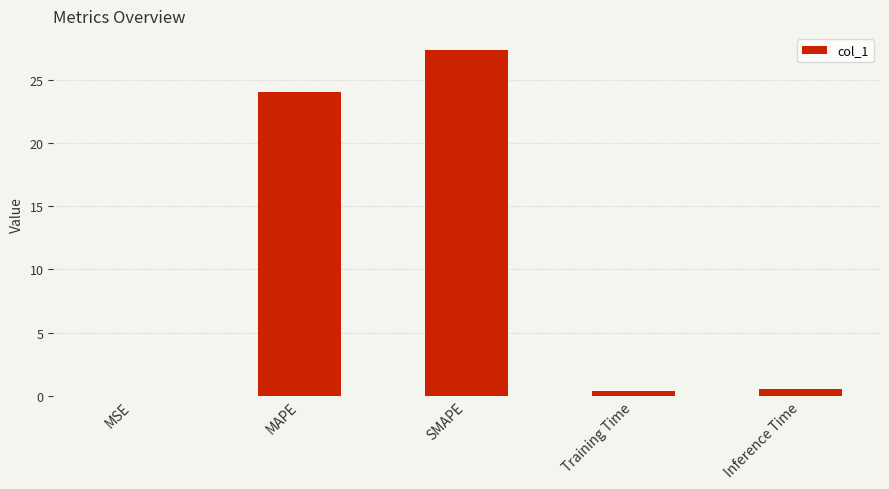

What is the maximum value shown in the chart?

27.3